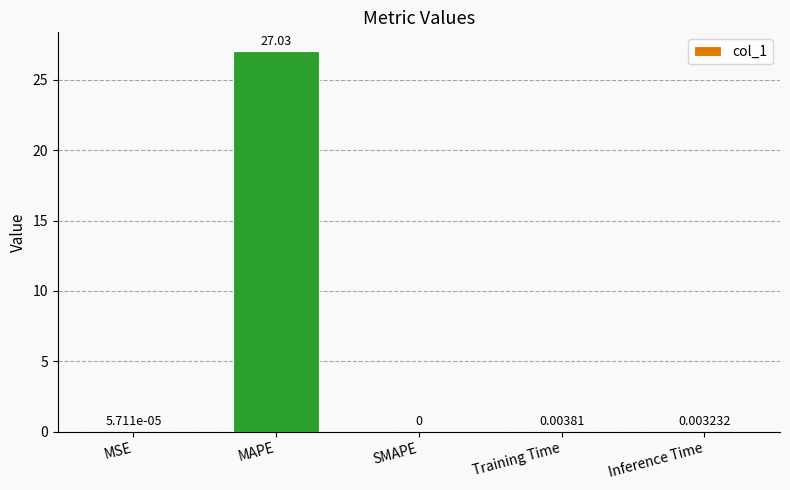

Is it true that the value at SMAPE is -16.9?

False